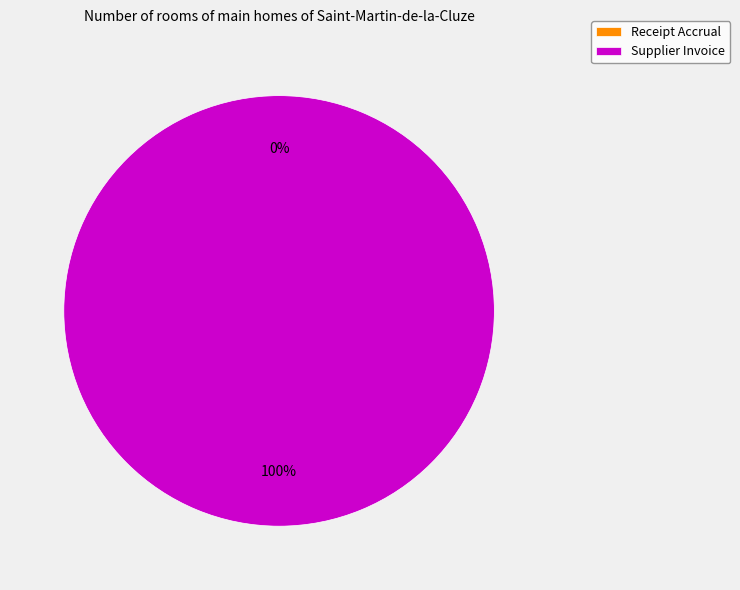

The Supplier Invoice slice represents 92% of the pie. True or false?

False